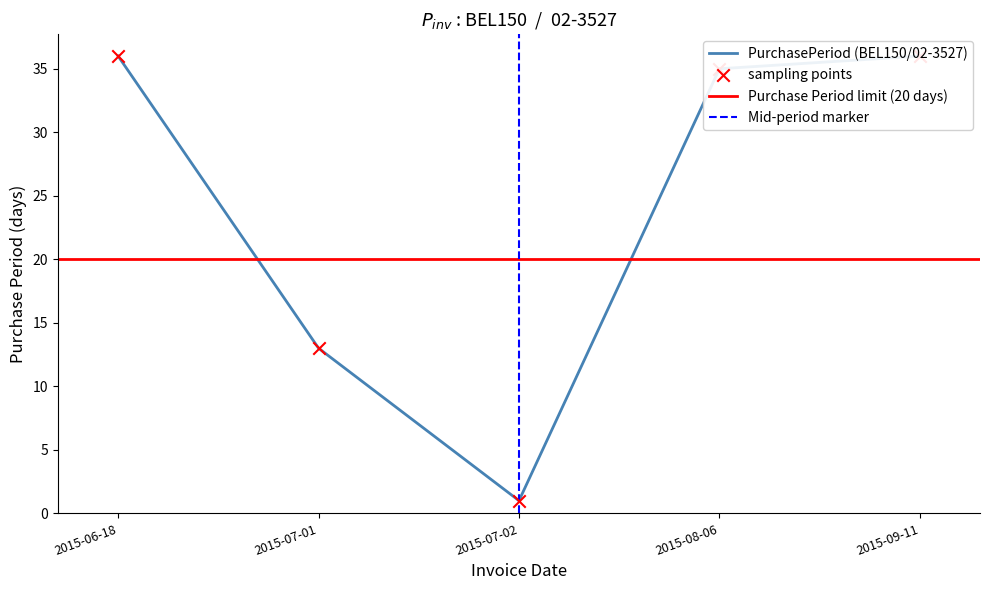

What is the change in value from 2015-06-18 to 2015-08-06?

-1